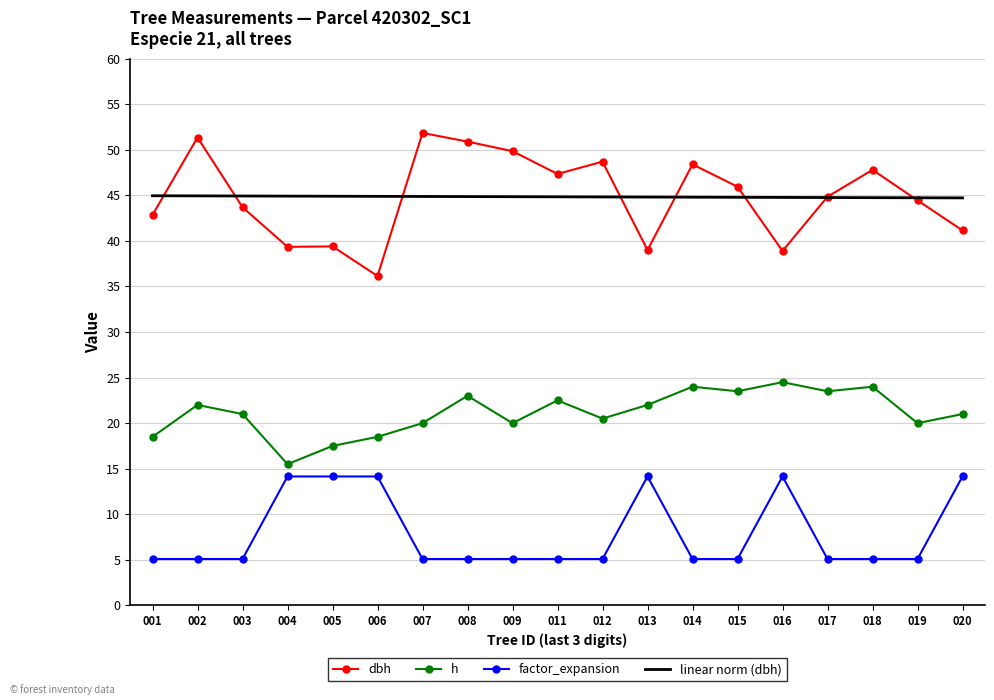

What is the minimum value for factor_expansion?

5.1